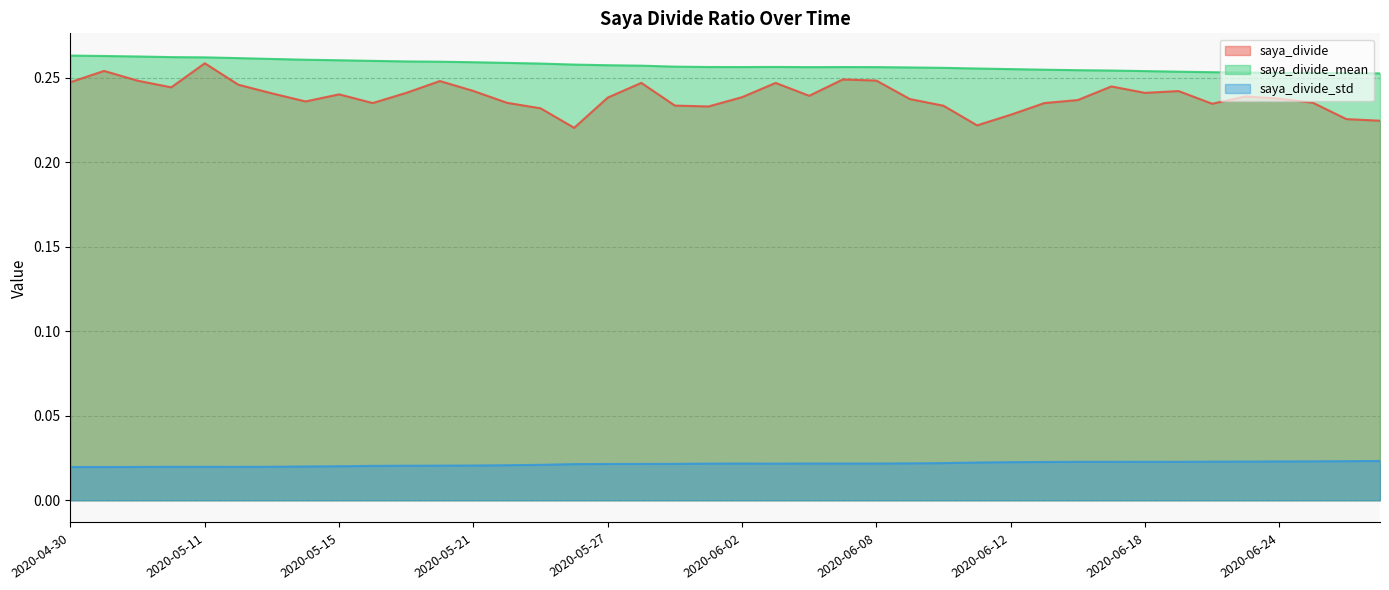

Which series has the largest range (max minus min)?

saya_divide